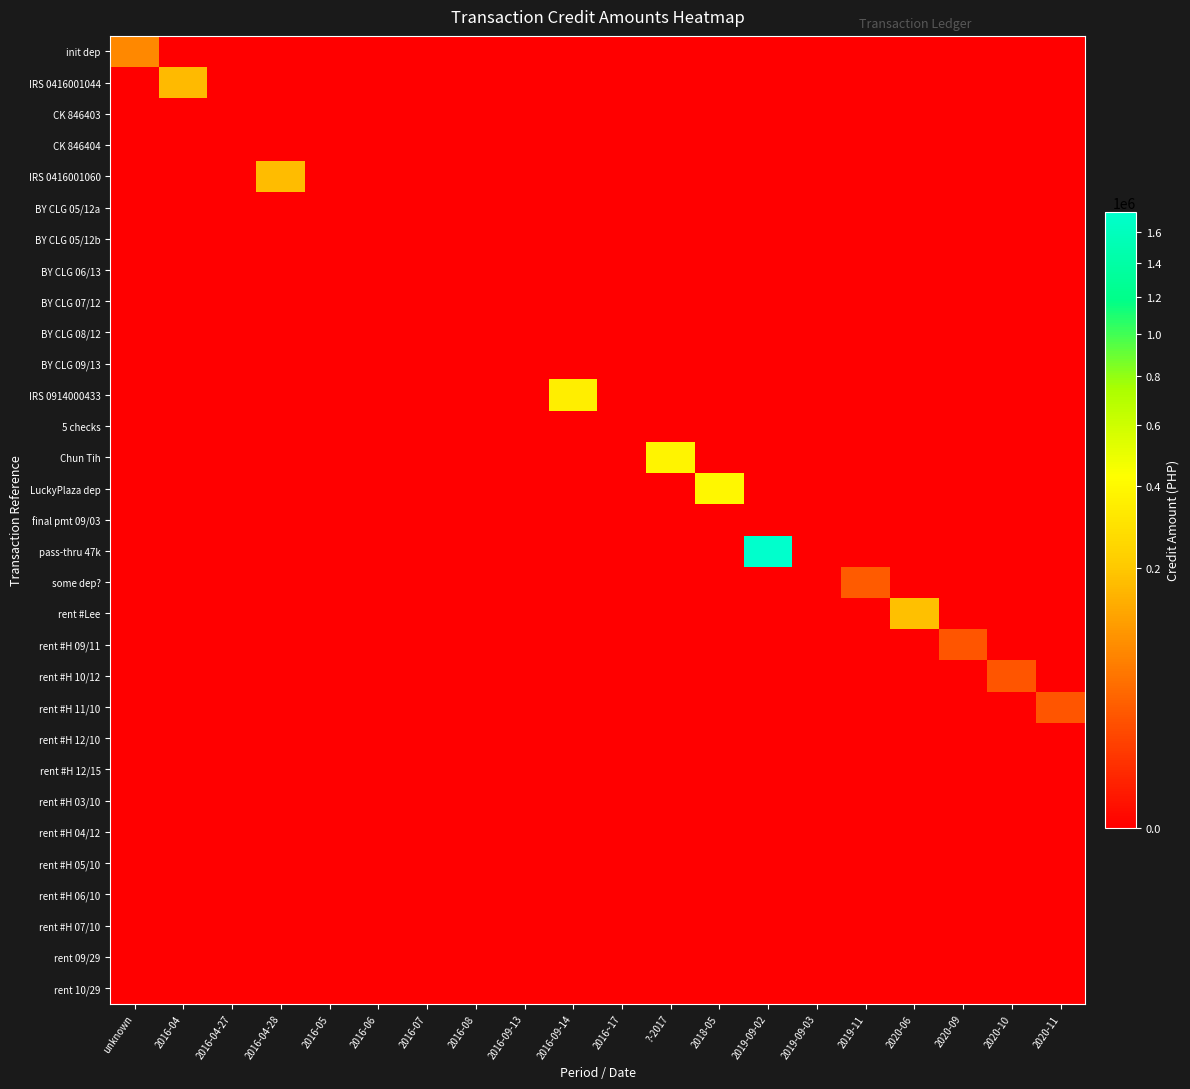

Rank the series at 2016-09-13 from highest to lowest value.

init dep, IRS 0416001044, CK 846403, CK 846404, IRS 0416001060, BY CLG 05/12a, BY CLG 05/12b, BY CLG 06/13, BY CLG 07/12, BY CLG 08/12, BY CLG 09/13, IRS 0914000433, 5 checks, Chun Tih, LuckyPlaza dep, final pmt 09/03, pass-thru 47k, some dep?, rent #Lee, rent #H 09/11, rent #H 10/12, rent #H 11/10, rent #H 12/10, rent #H 12/15, rent #H 03/10, rent #H 04/12, rent #H 05/10, rent #H 06/10, rent #H 07/10, rent 09/29, rent 10/29